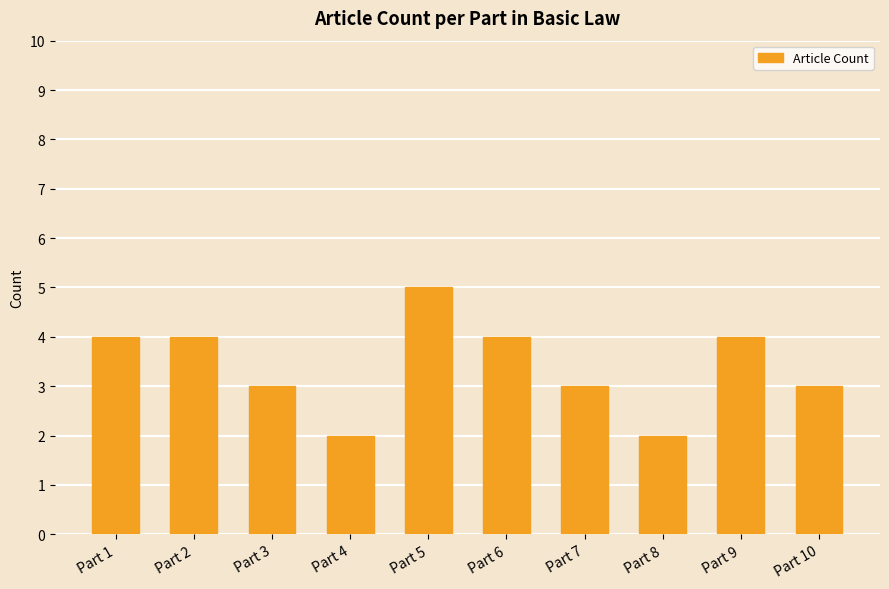

At which category does the chart reach its peak across all series?

Part 5